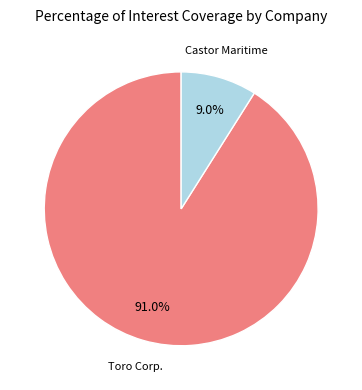

To the nearest percent, what is the difference between the largest and smallest slice percentages?

82%